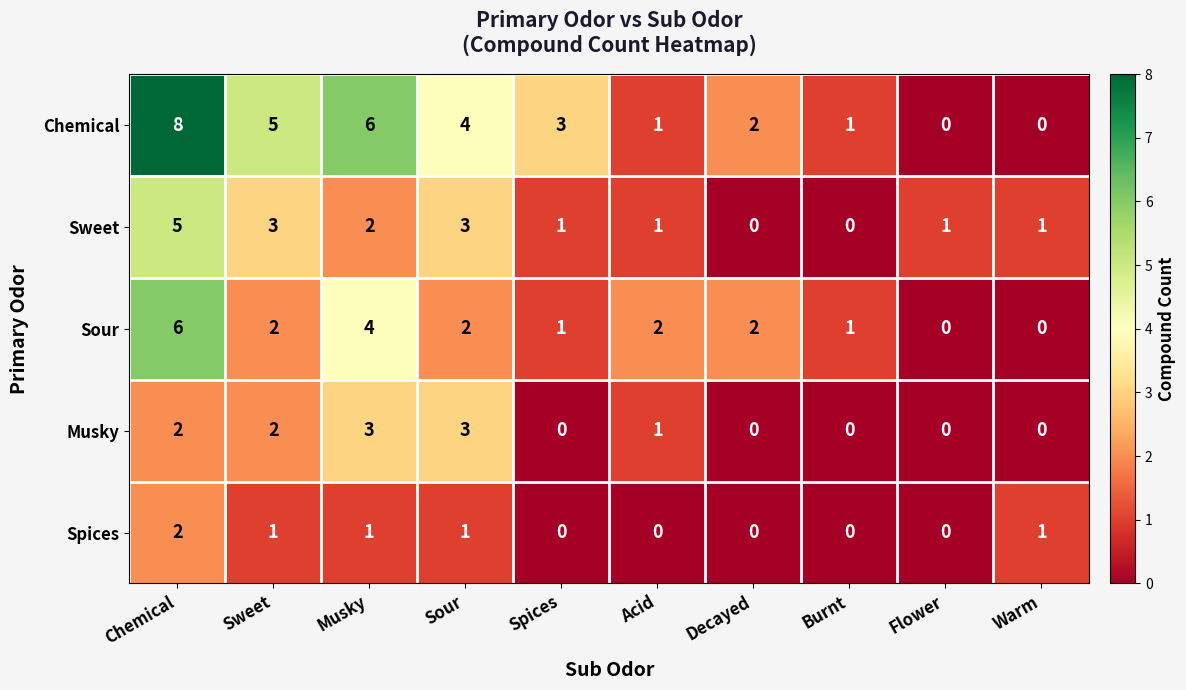

How many values in the Chemical series are below 3?

5